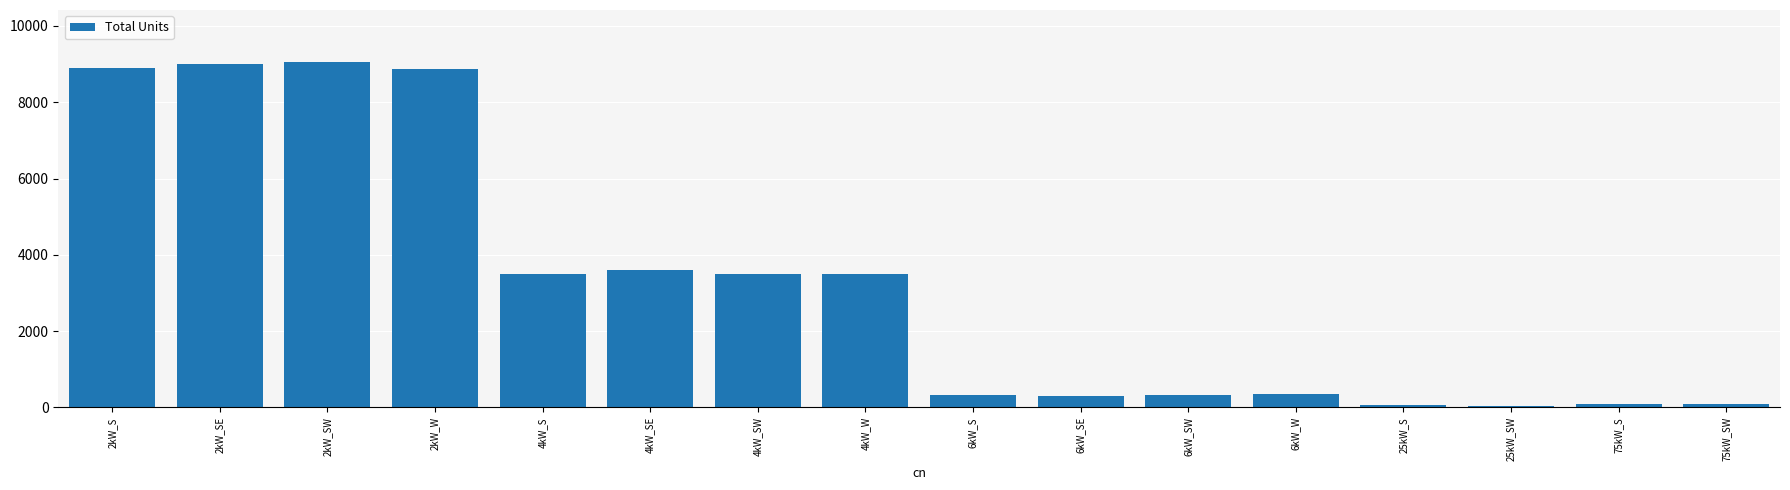

Is it true that the value at 4kW_SW is 2186?

False